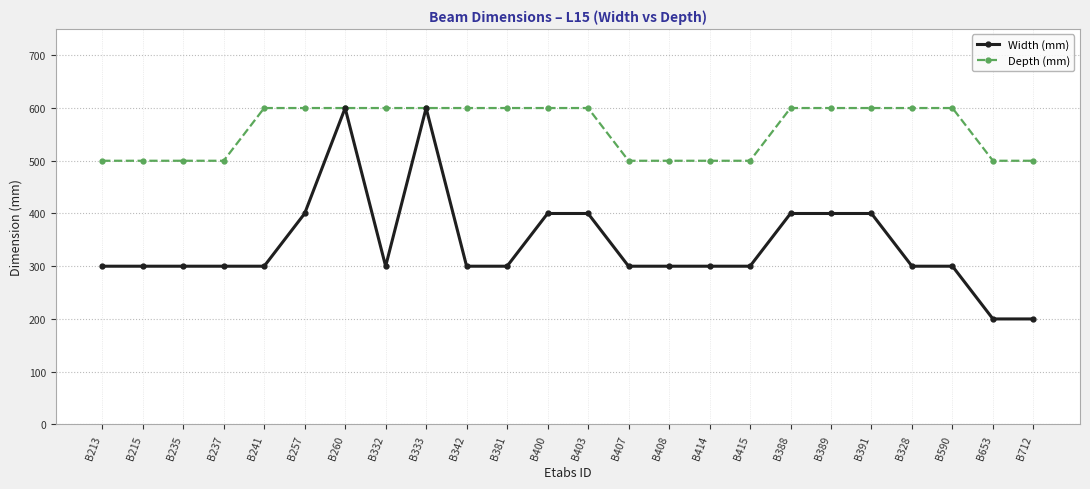

What is the maximum value shown in the chart?

600